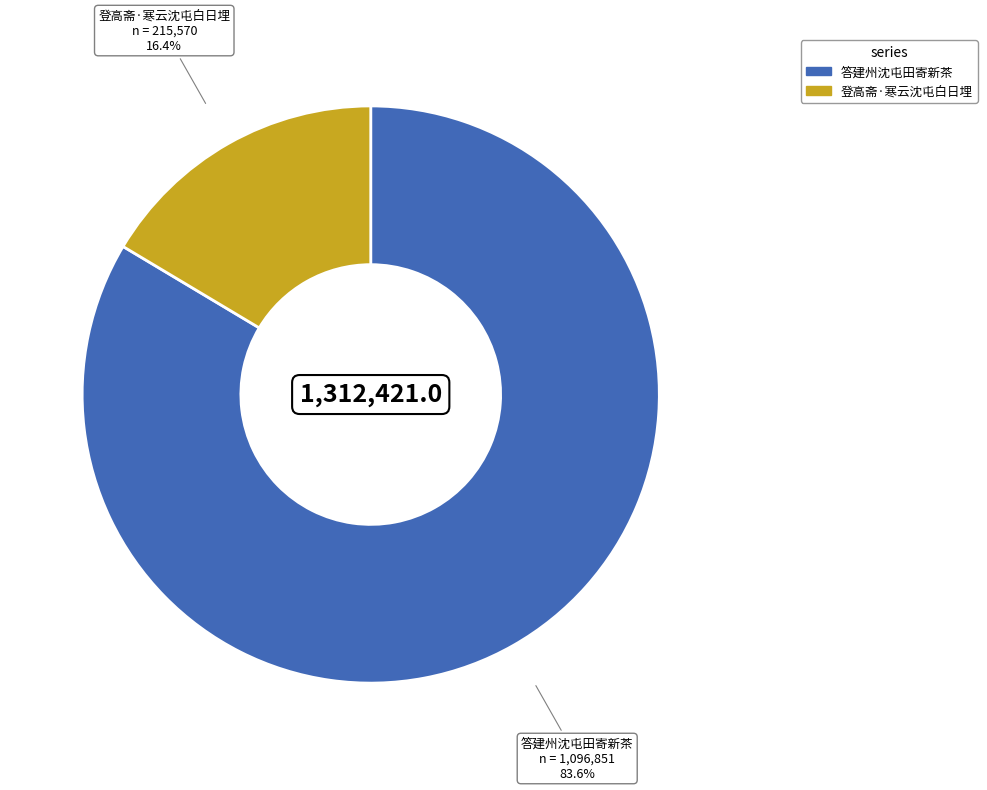

How many slices are in this pie chart?

2